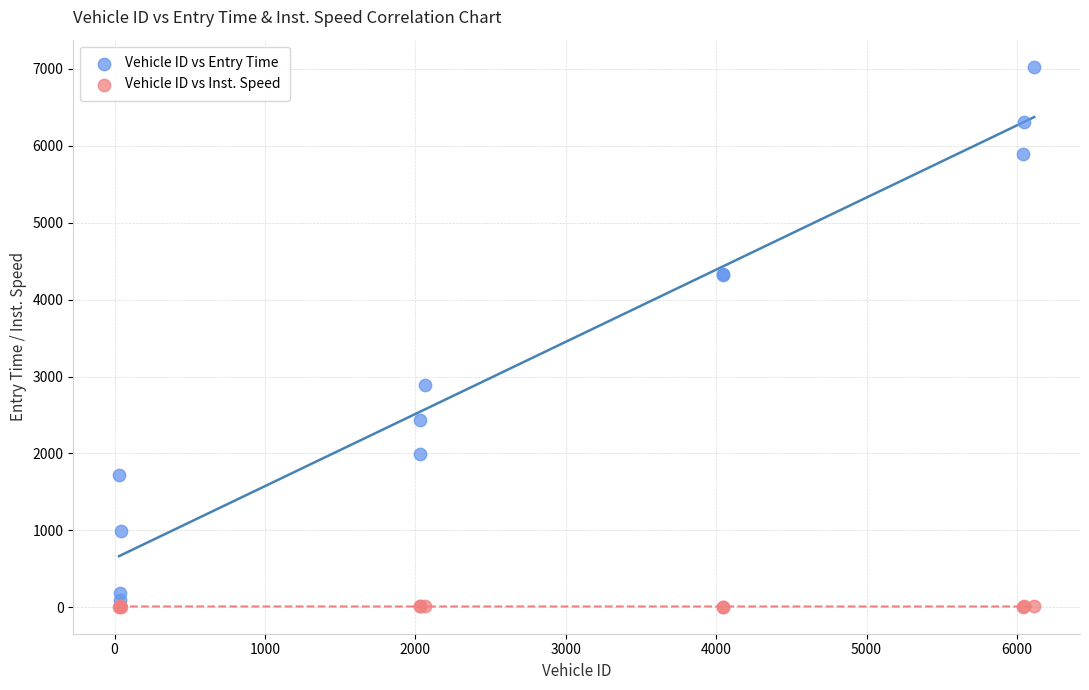

In the Vehicle ID vs Entry Time series, what Y value is closest to 3561?

2890.7